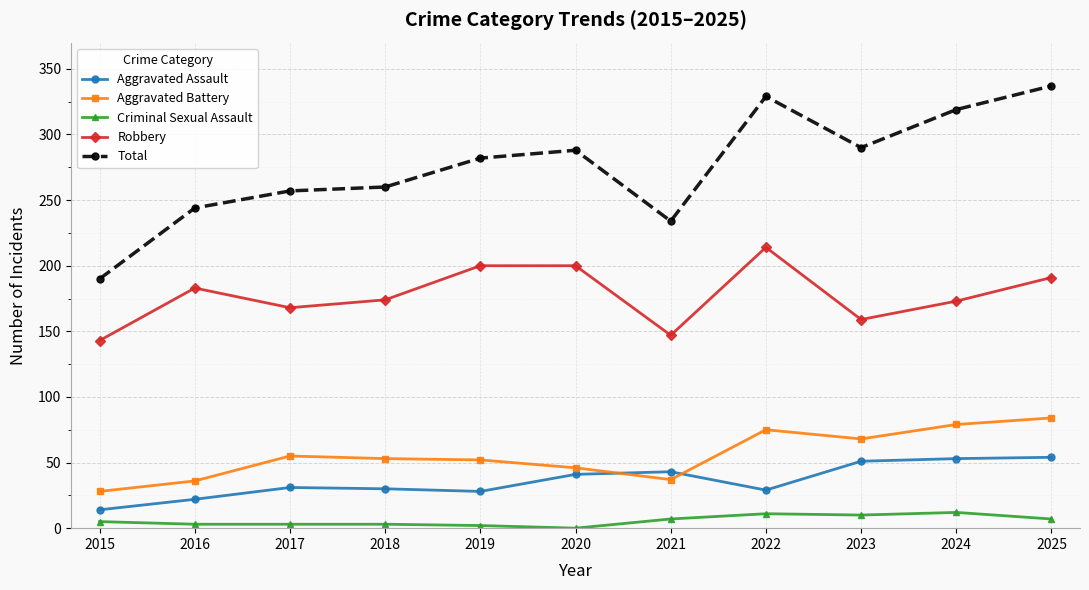

What is the difference between the highest and lowest values at 2023?

280